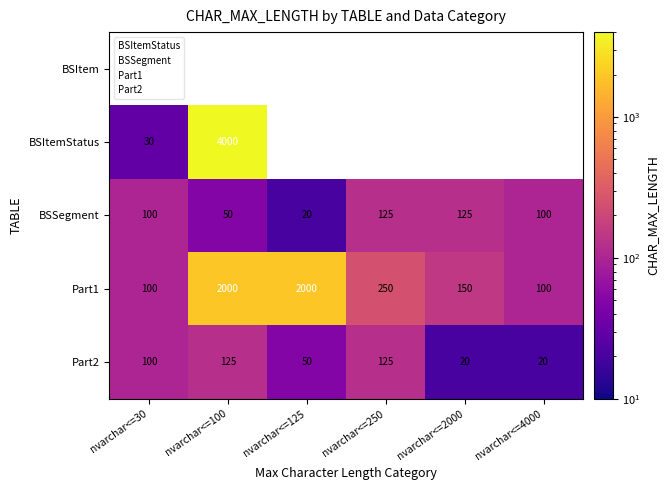

Is it true that Part1 equals 150 at nvarchar<=2000?

True